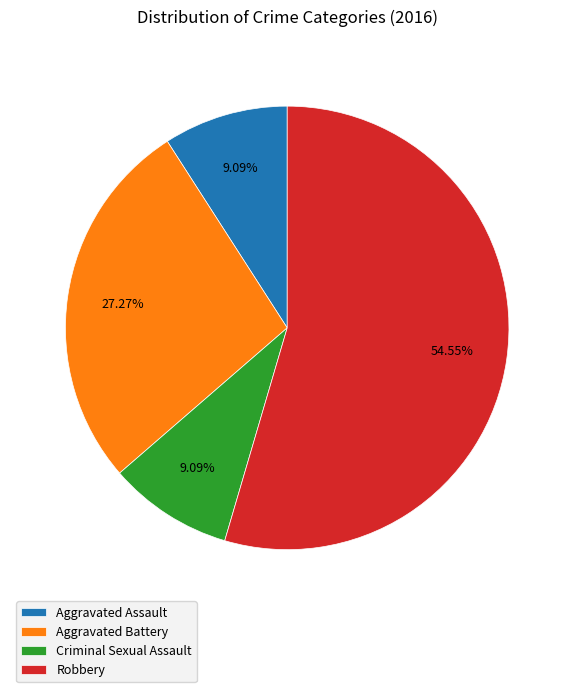

What is the largest slice in the pie chart?

Robbery